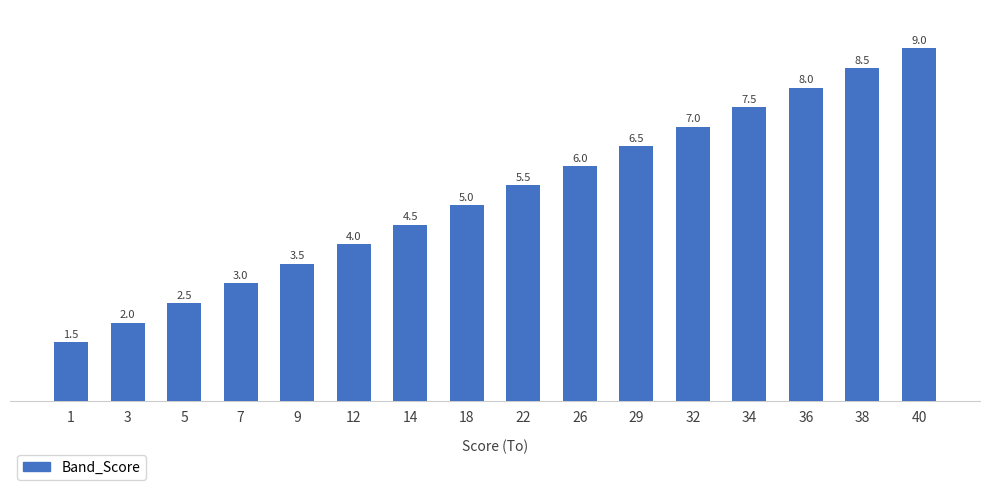

True or false: the data shows 4.0 at 12.

True